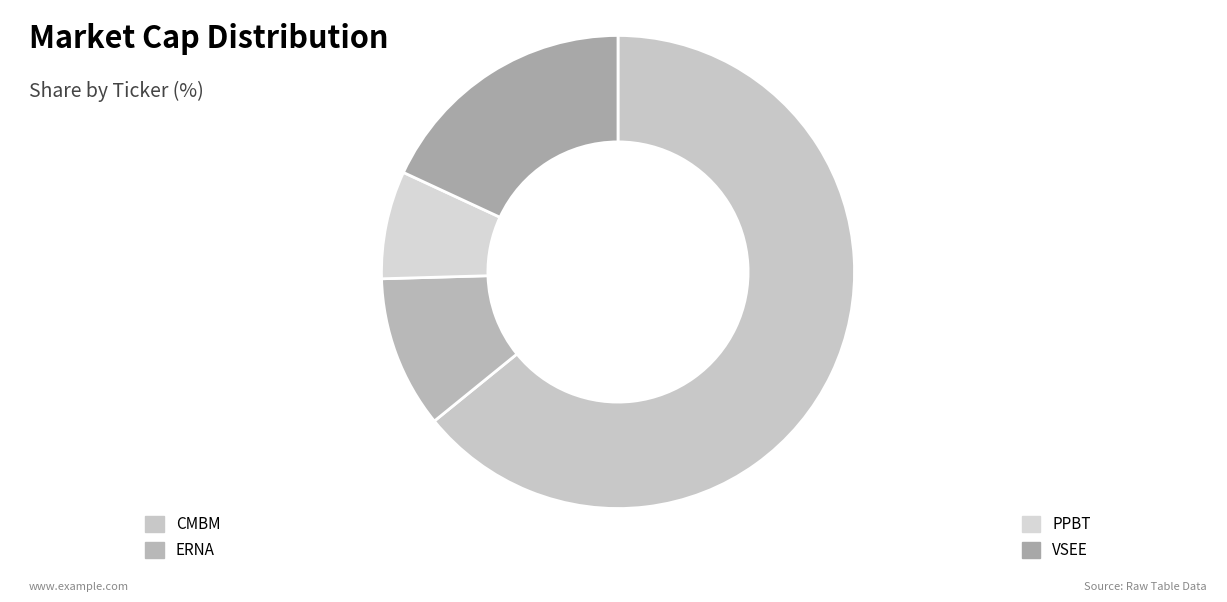

What is the largest slice in the pie chart?

CMBM